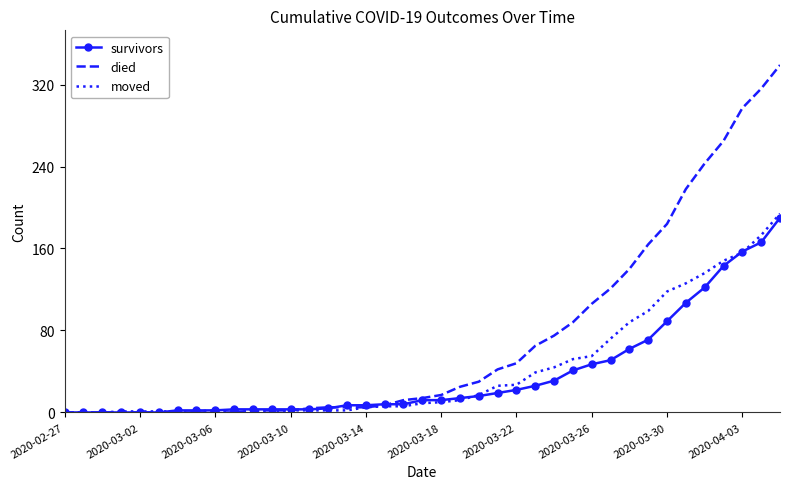

Which series has the widest spread of values?

died